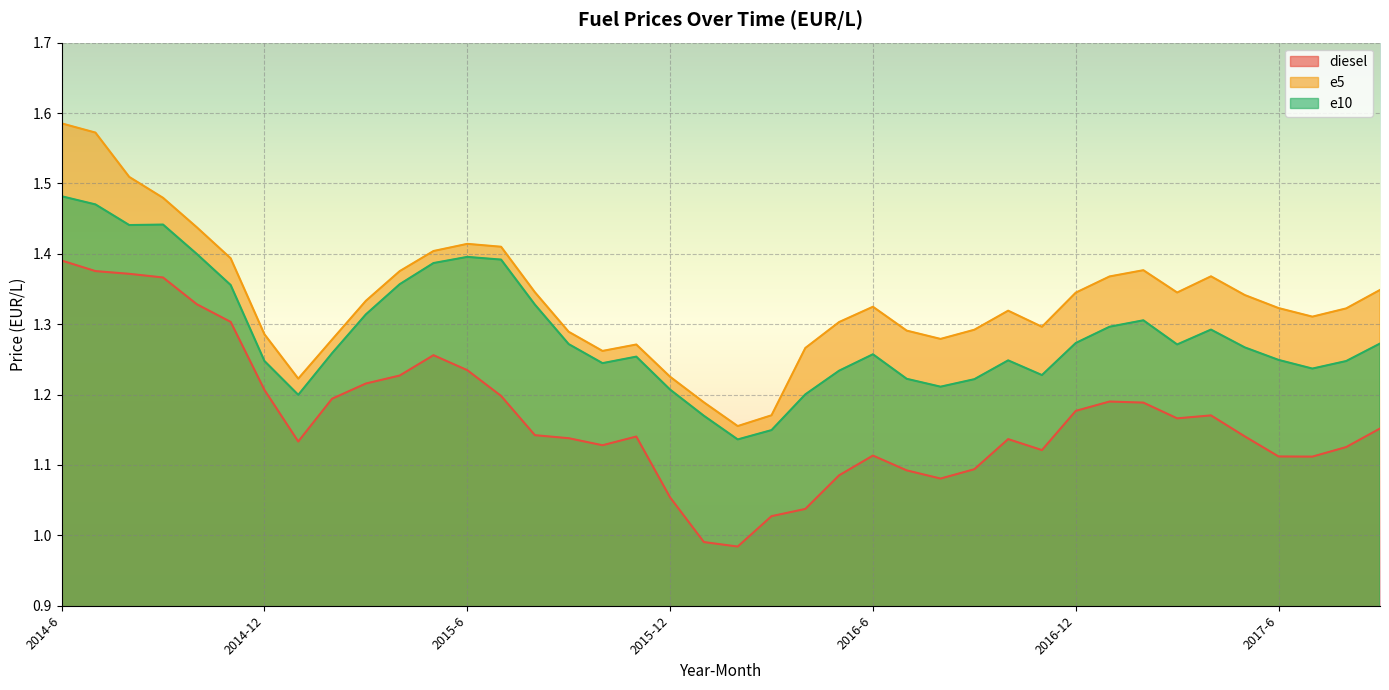

True or false: e5 and e10 cross at least once.

False